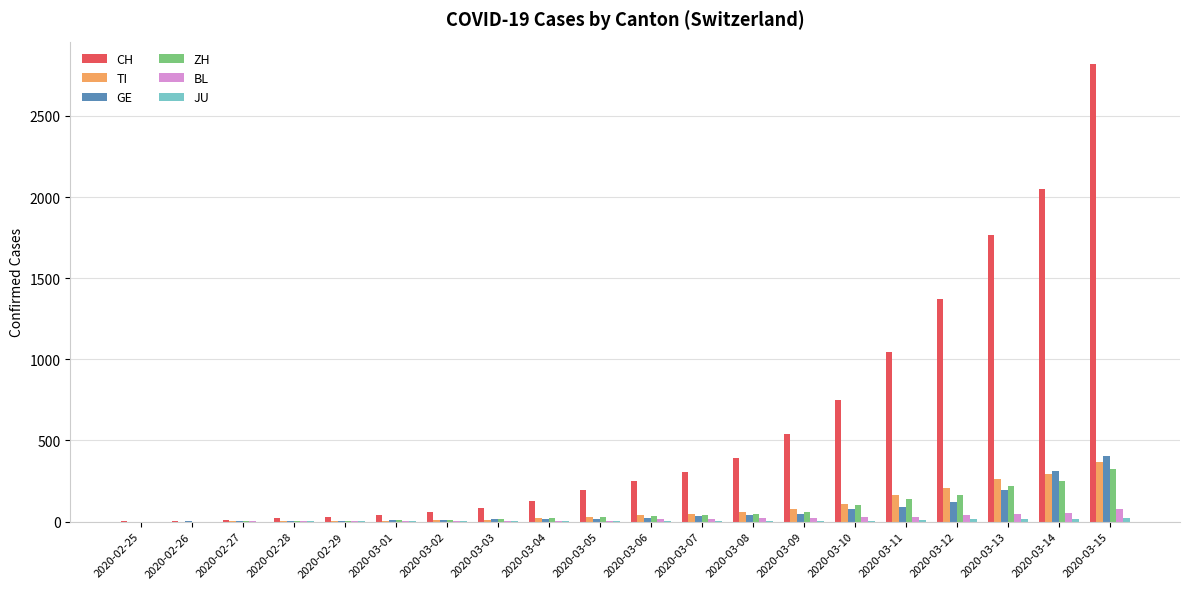

How many data points does each series have?

20